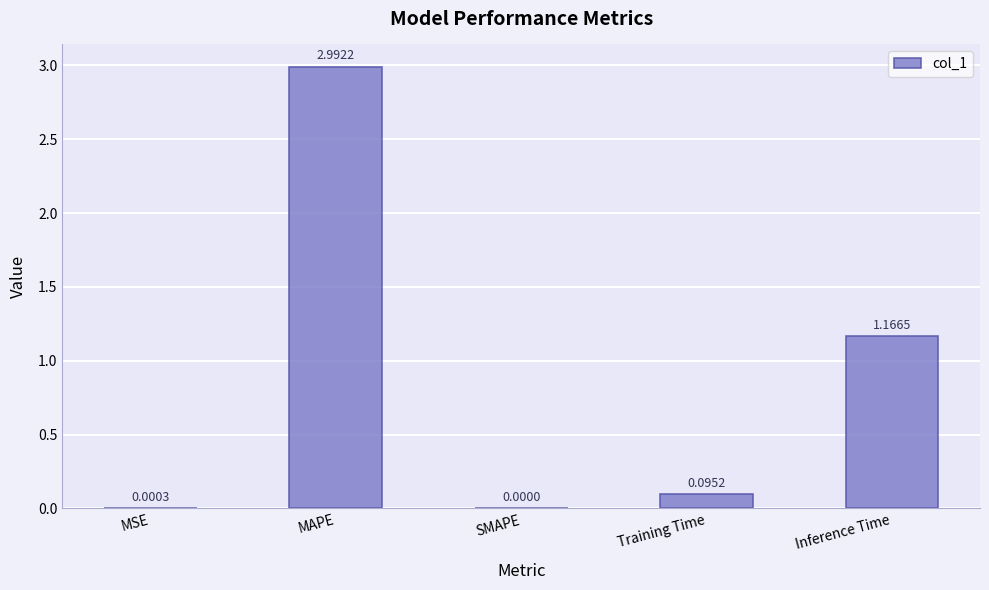

Are the bars horizontal?

No